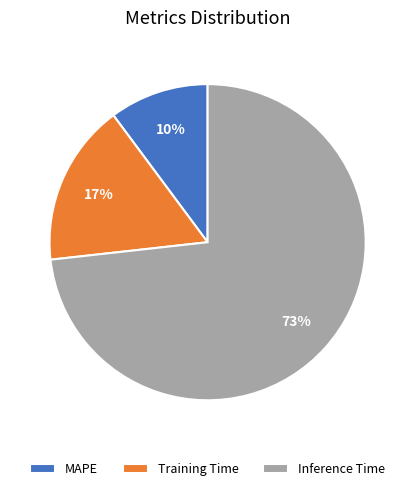

What is the majority slice?

Inference Time